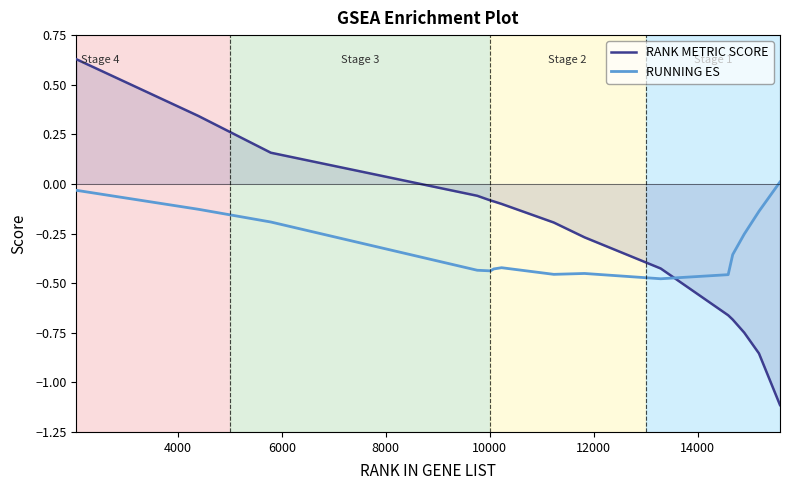

What is the minimum value shown in the chart?

-1.1